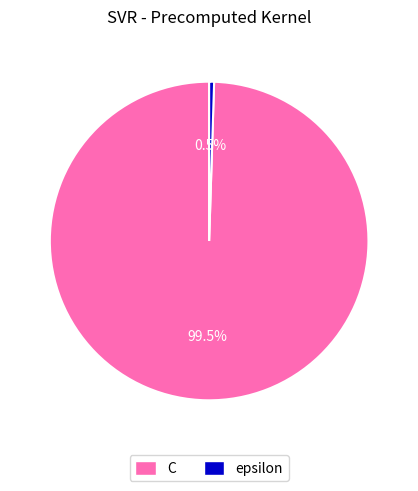

Is there any slice that represents more than half of the pie?

Yes